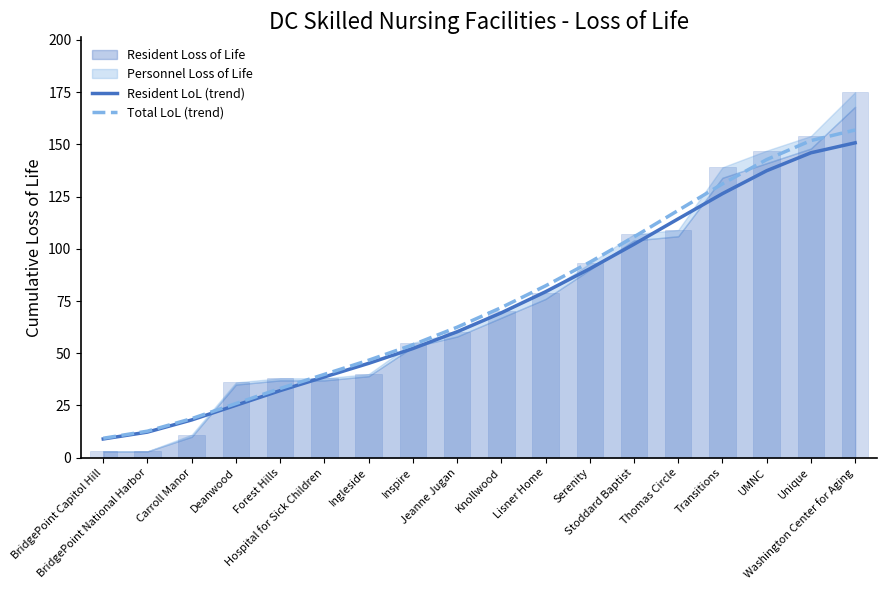

What is the highest value of the Resident LoL (trend) series?

150.7